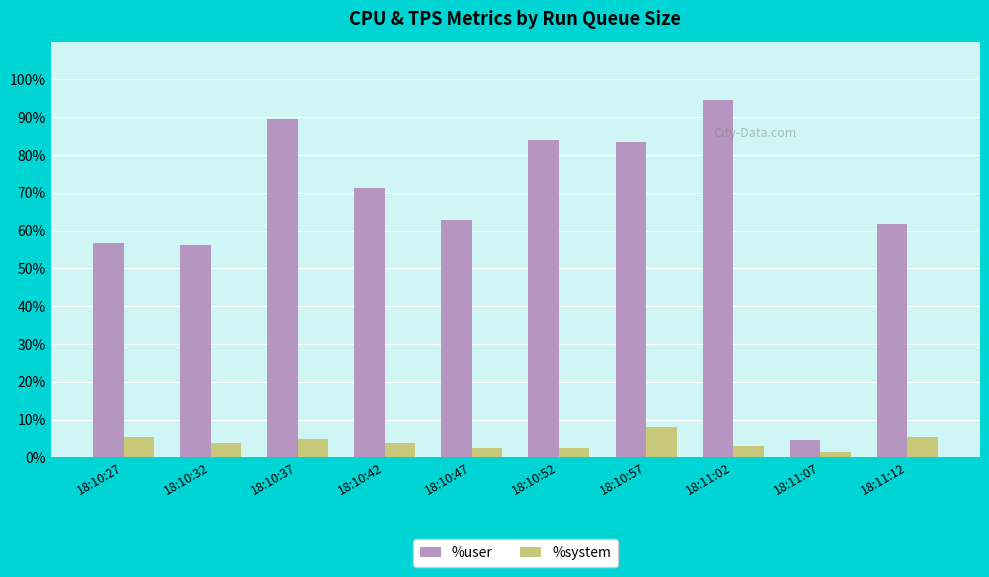

Which series has the largest range (max minus min)?

%user